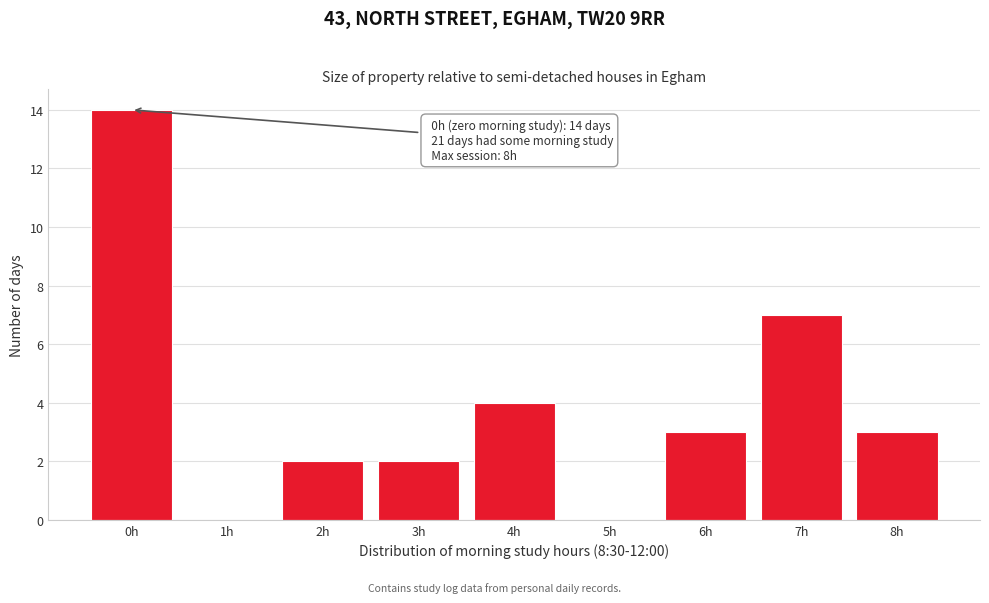

Reading left to right, extract all data points from this chart.

0h=14	1h=0	2h=2	3h=2	4h=4	5h=0	6h=3	7h=7	8h=3